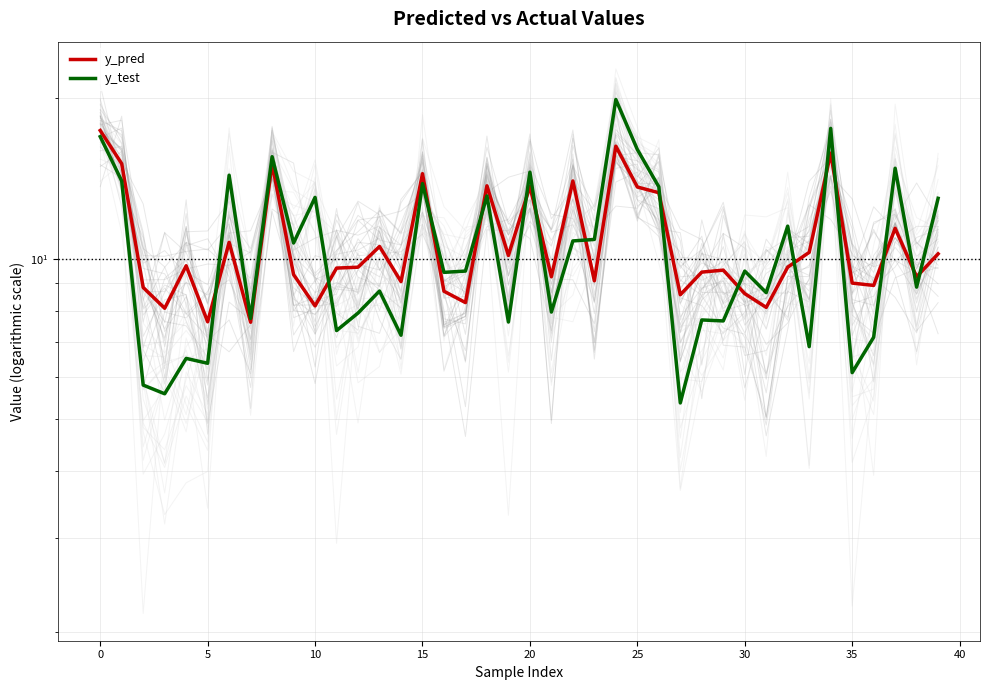

Reading left to right, what are all the values shown in this chart?

y_pred: 17.4	15.1	8.8	8.1	9.7	7.6	10.7	7.6	15.1	9.3	8.2	9.6	9.6	10.6	9.1	14.4	8.7	8.3	13.7	10.1	13.7	9.3	14.0	9.1	16.3	13.6	13.3	8.6	9.4	9.5	8.6	8.1	9.7	10.3	15.8	9.0	8.9	11.4	9.3	10.2
y_test: 17.0	14.0	5.8	5.6	6.5	6.4	14.4	7.7	15.5	10.7	13.0	7.3	7.9	8.7	7.2	13.8	9.4	9.5	13.1	7.6	14.5	7.9	10.8	10.9	19.9	16.0	13.7	5.4	7.7	7.7	9.5	8.6	11.5	6.8	17.6	6.1	7.1	14.8	8.9	13.0